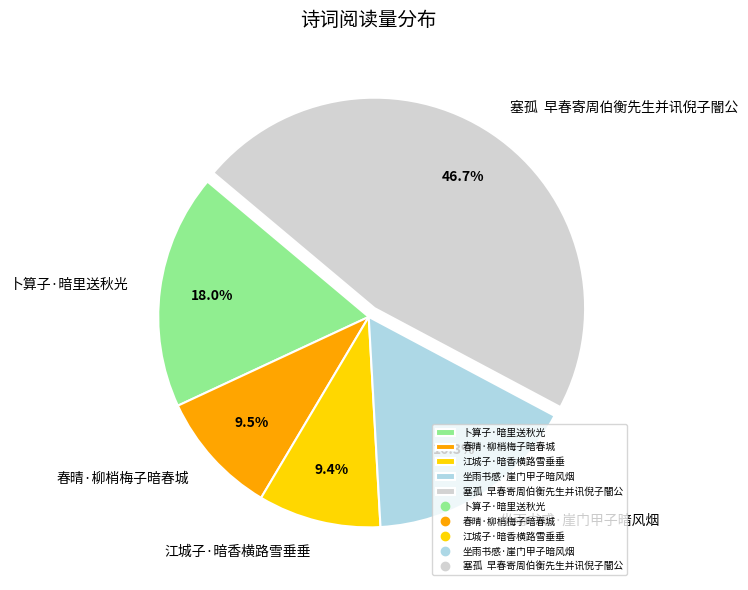

Between 塞孤 早春寄周伯衡先生并讯倪子闇公 and 坐雨书感·崖门甲子暗风烟, which is larger?

塞孤 早春寄周伯衡先生并讯倪子闇公